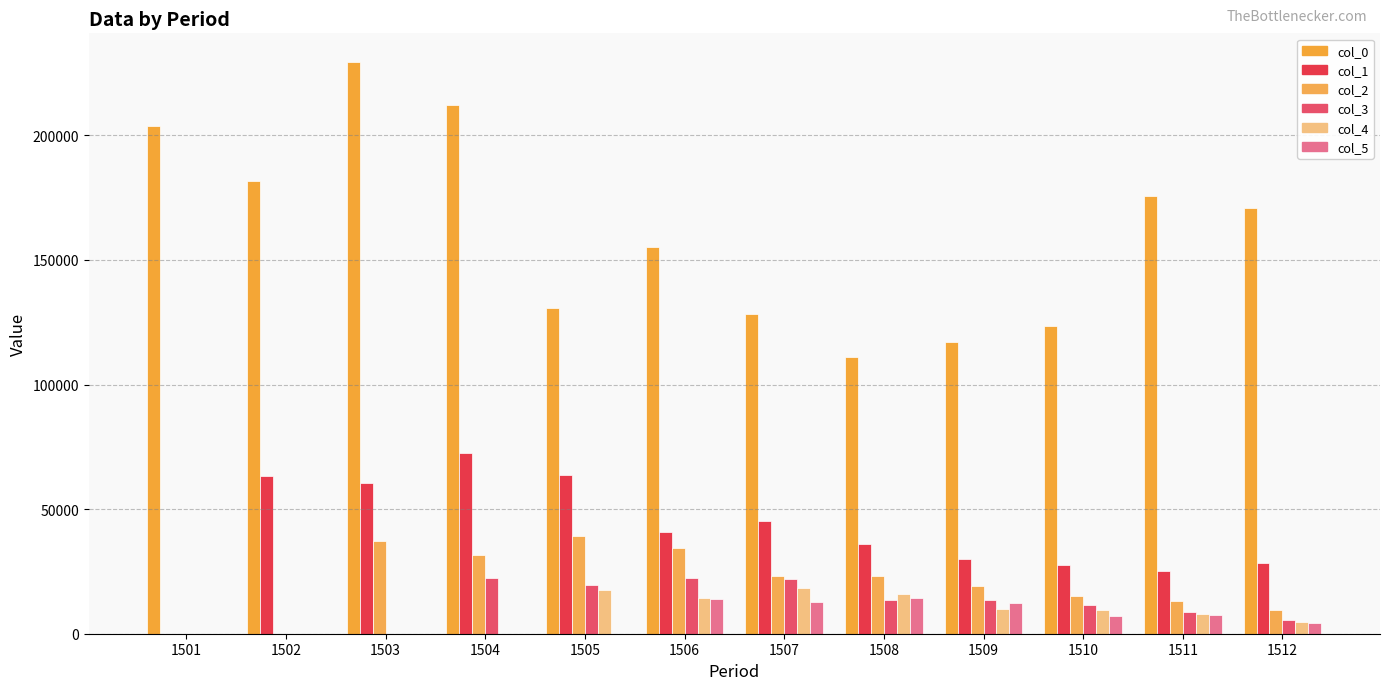

Are the bars grouped side by side (vs. stacked)?

Yes